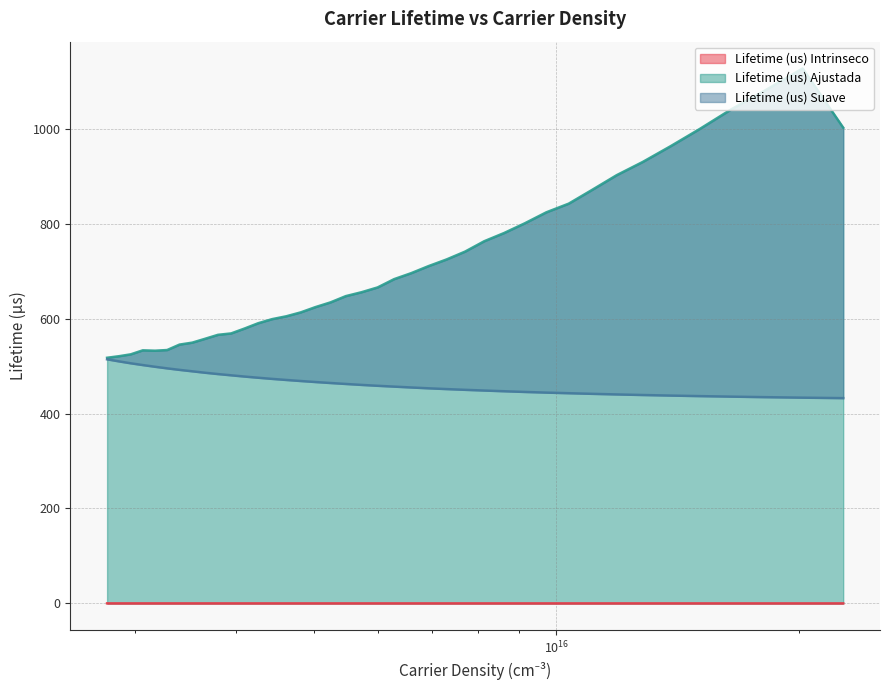

True or false: Lifetime (us) Intrinseco has more than 2 interior local peaks.

False